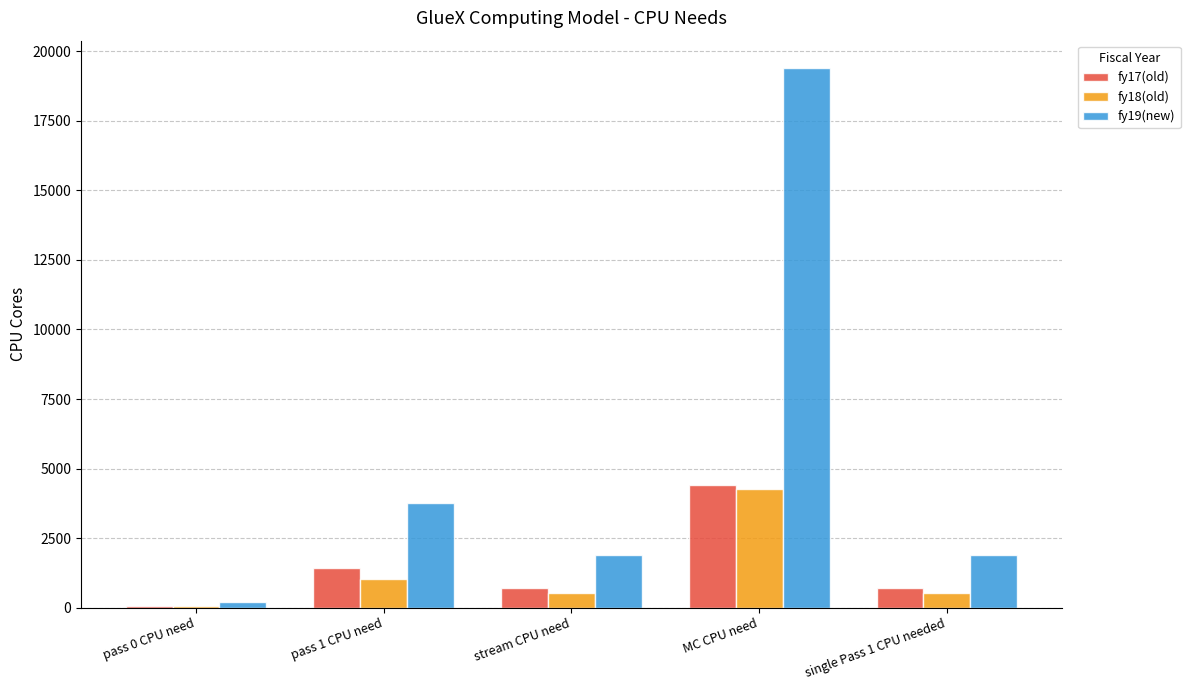

True or false: fy17(old) has a value of 4401.0 at MC CPU need.

True